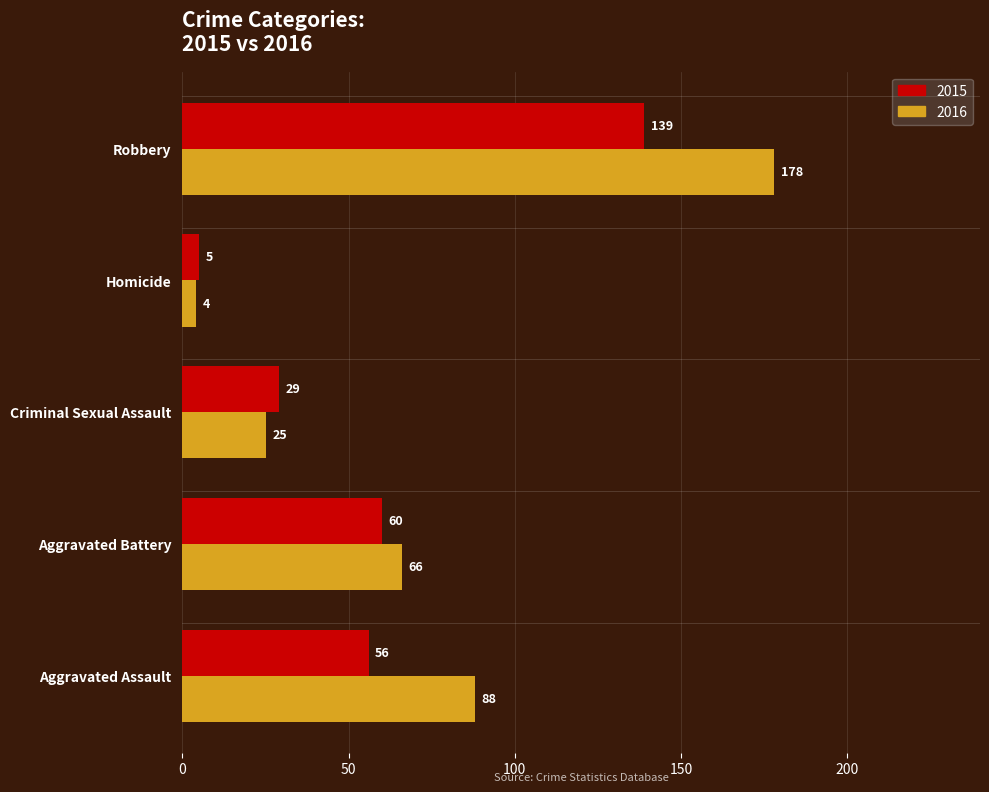

List the series in order of their peak value, lowest first.

2015, 2016